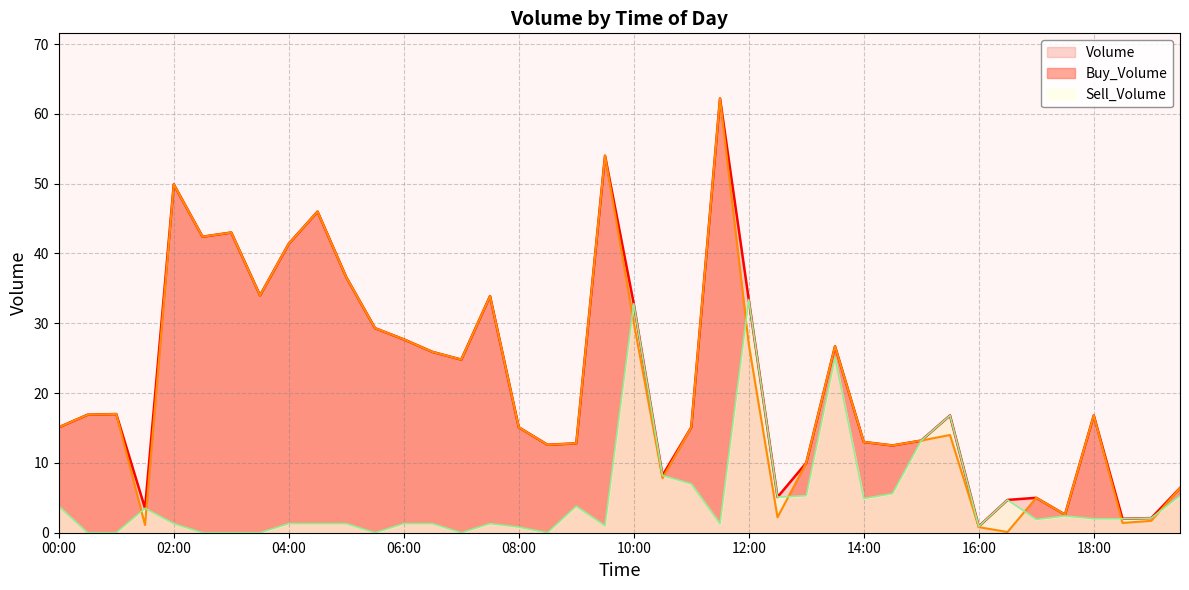

What is the label of the 6th point from the left?

02:30